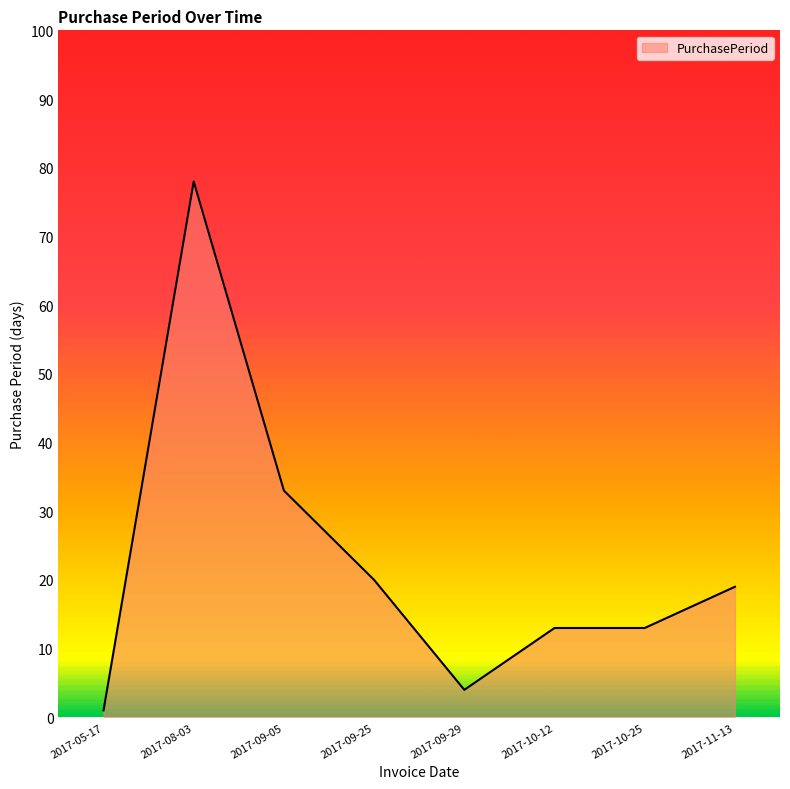

Where does the data first go above 19?

2017-08-03